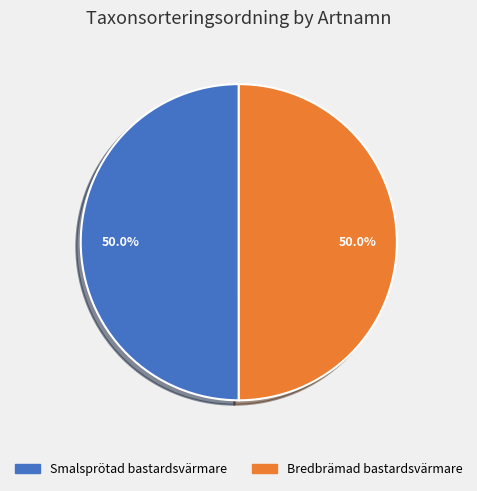

To the nearest percent, what portion does Smalsprötad bastardsvärmare represent?

50%